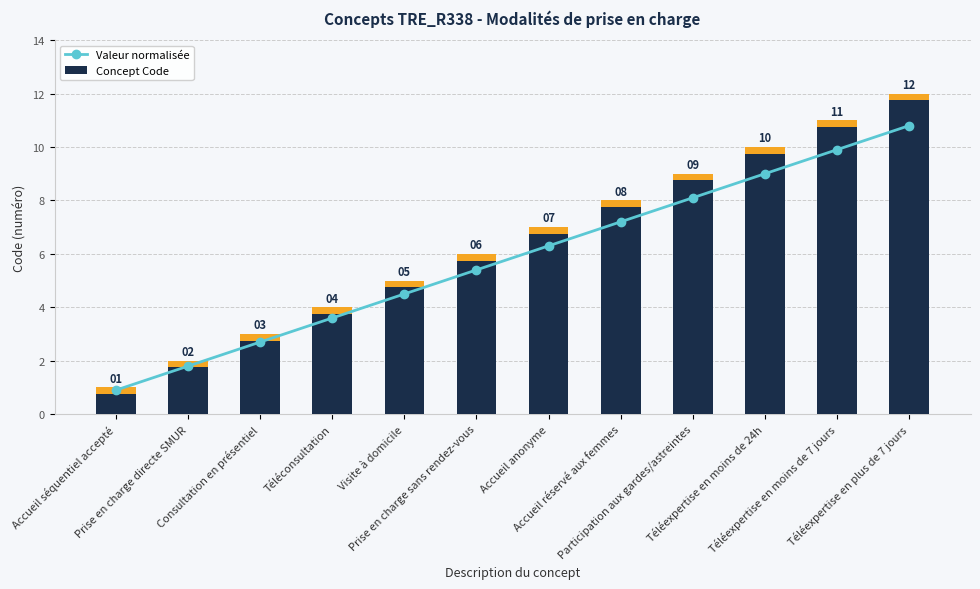

How many series are shown in this chart?

2